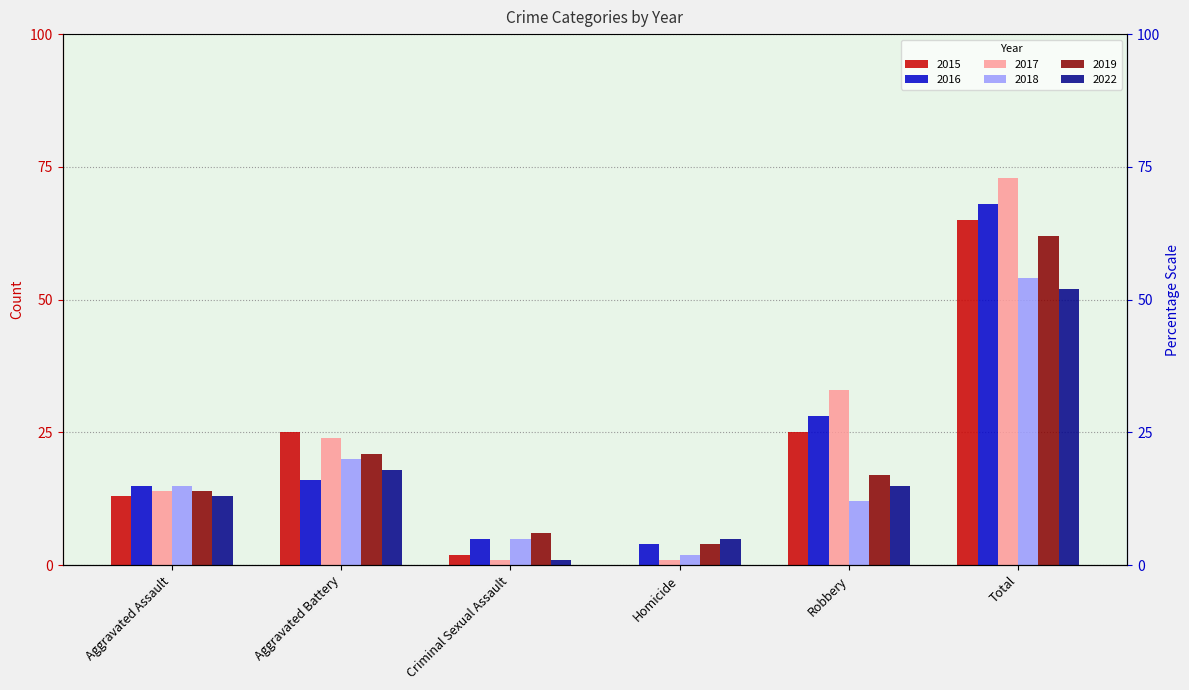

Are the bars horizontal?

No